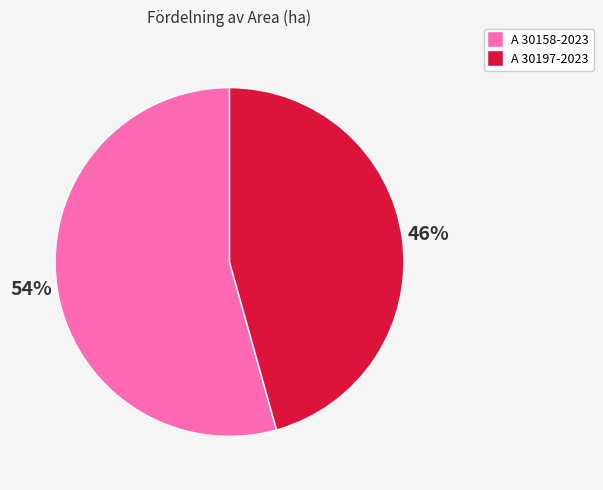

Do A 30197-2023 and A 30158-2023 together represent more than half of the pie?

Yes